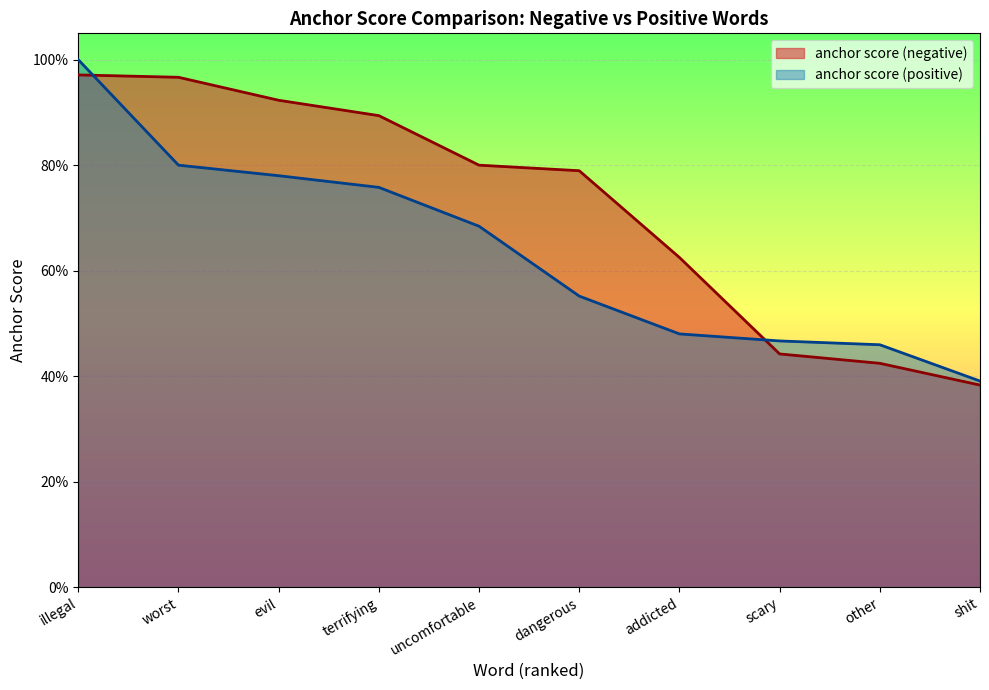

At which category does the chart reach its peak across all series?

illegal